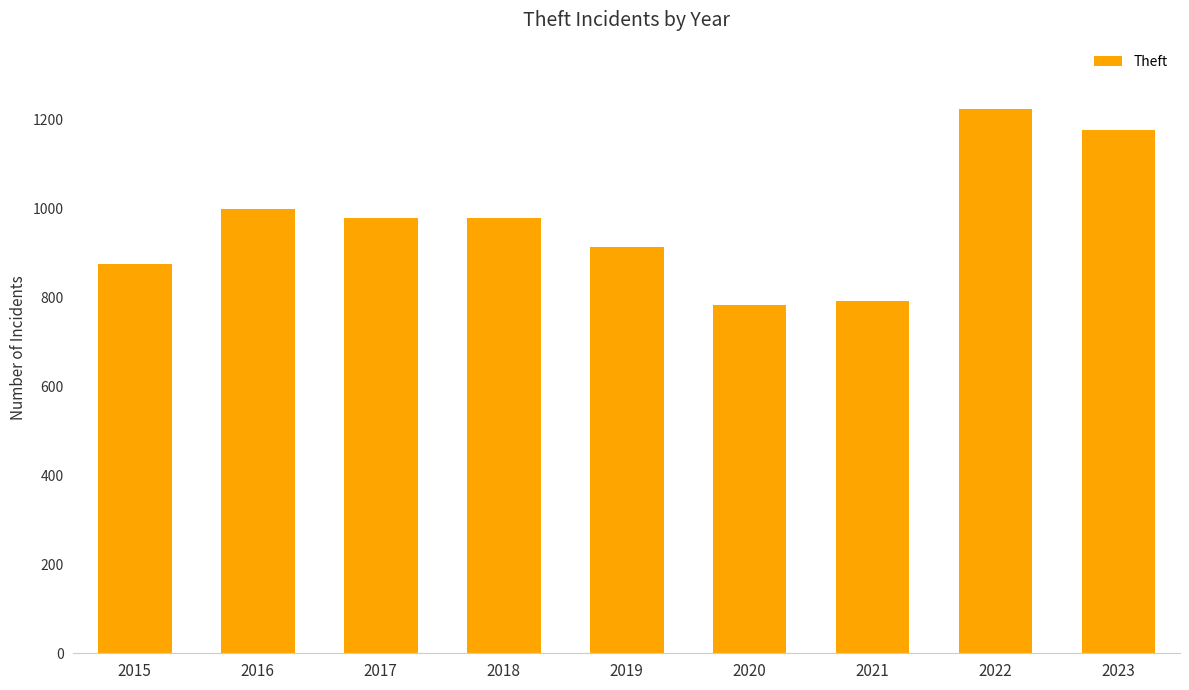

At which label is the value closest to 1002?

2016